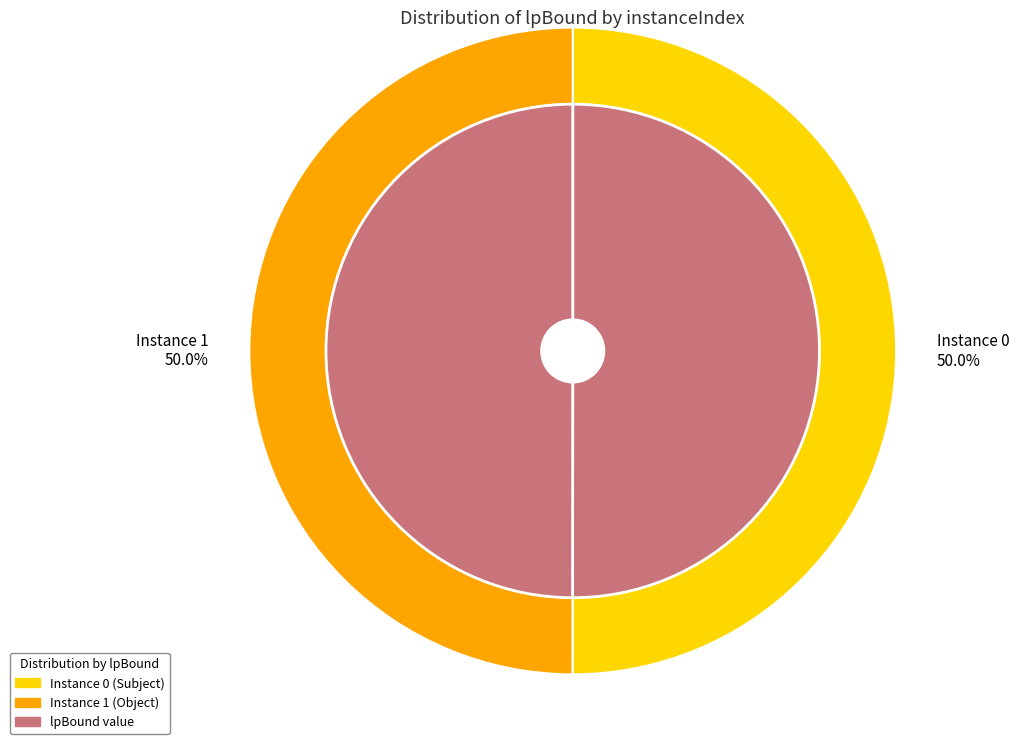

Approximately how many times larger is the value at 0 compared to 1?

1.0